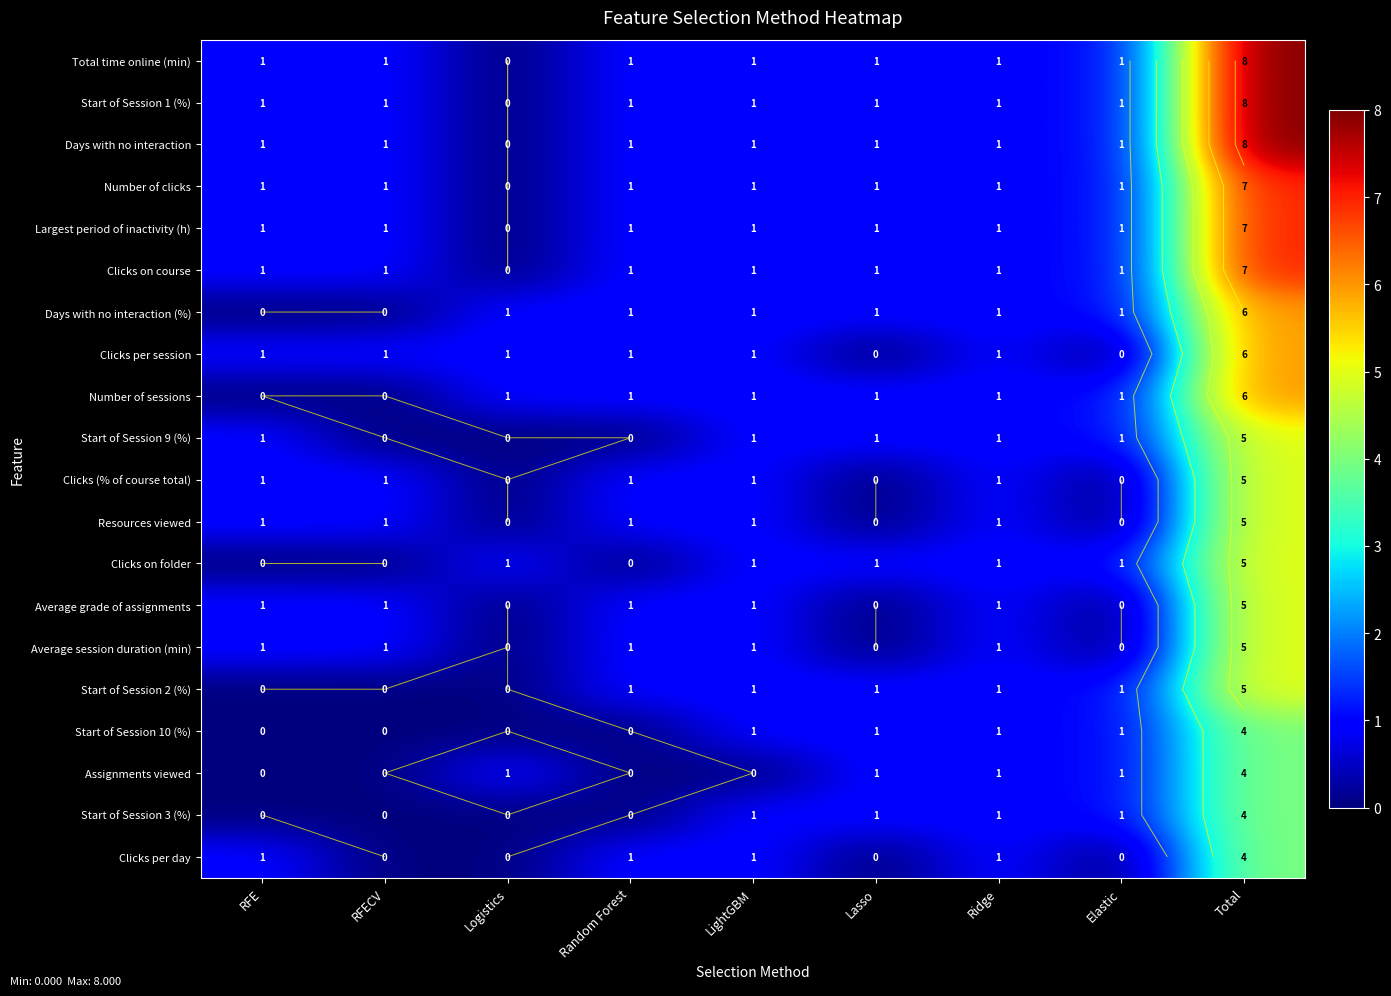

Where does the Clicks per day series first go above 1?

Total